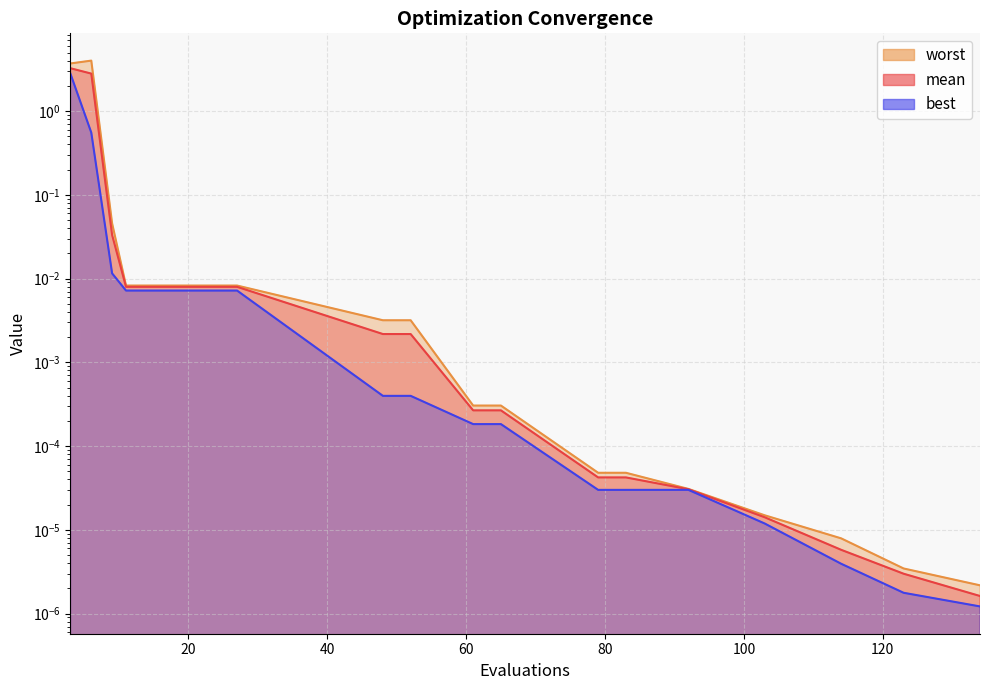

The worst series shows 0.0 at 52. True or false?

True